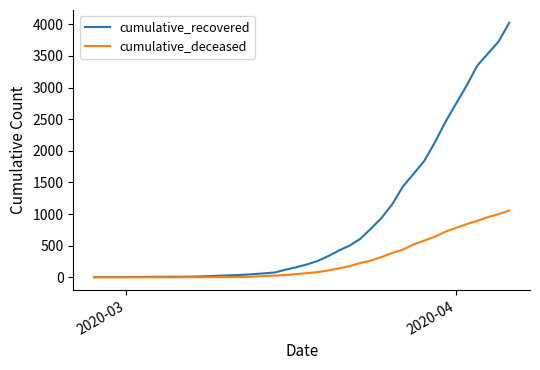

What is the highest value of the cumulative_deceased series?

1056